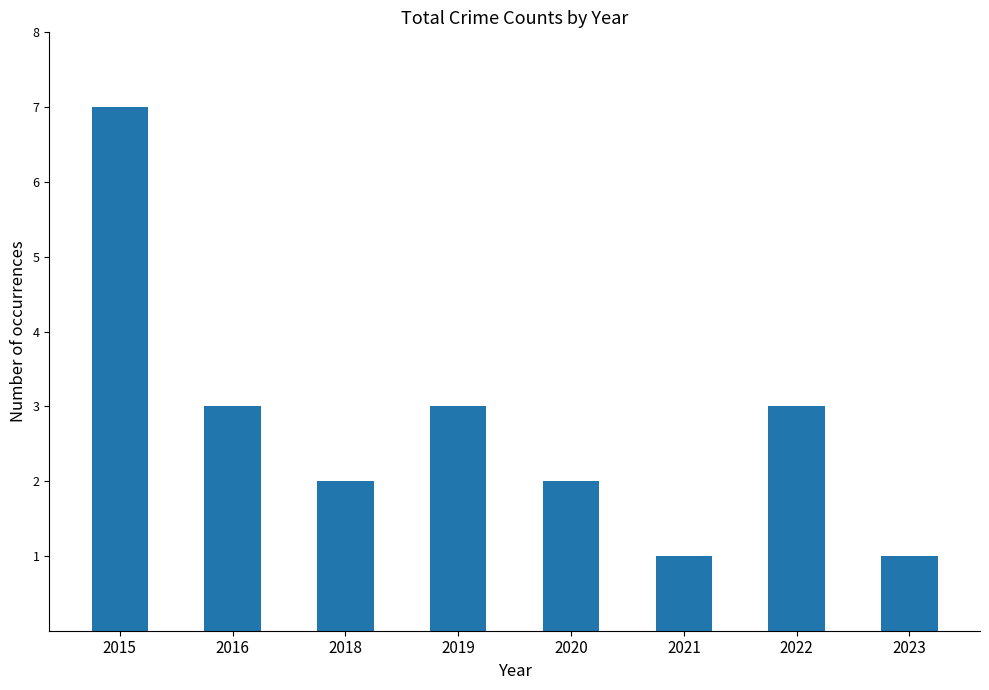

At which label does the data first exceed 3?

2015